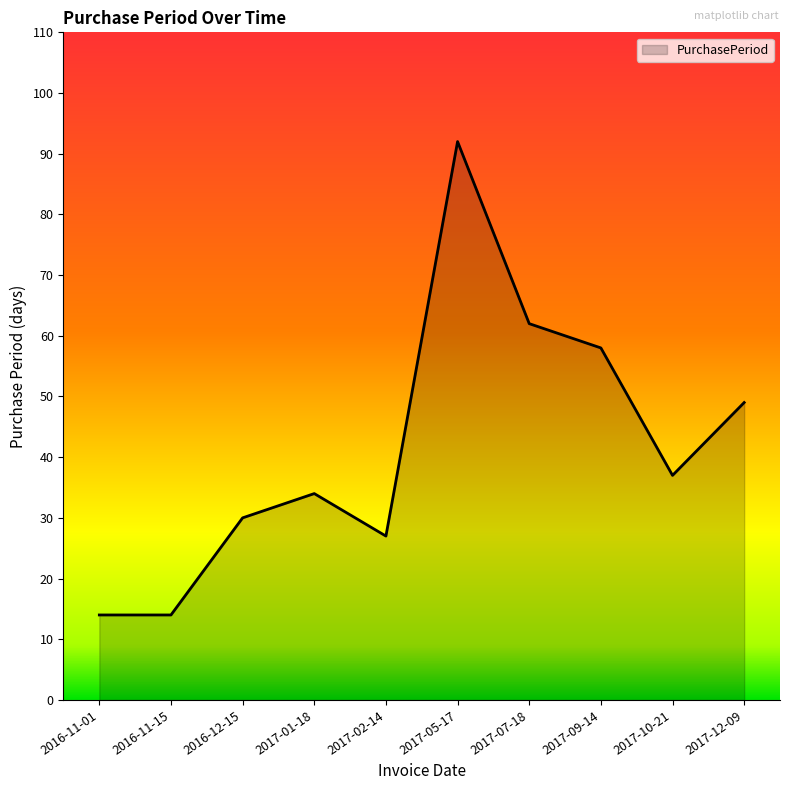

How many lines are shown in the chart?

1